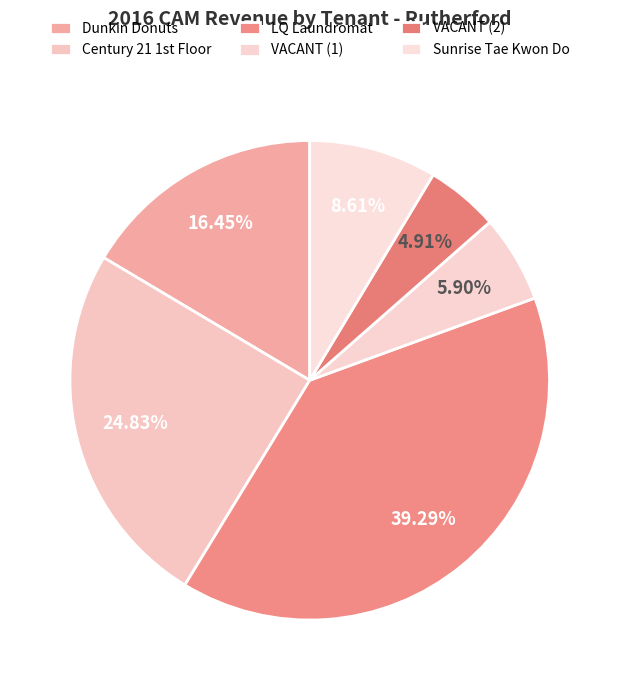

To the nearest percent, what portion does Sunrise Tae Kwon Do represent?

9%